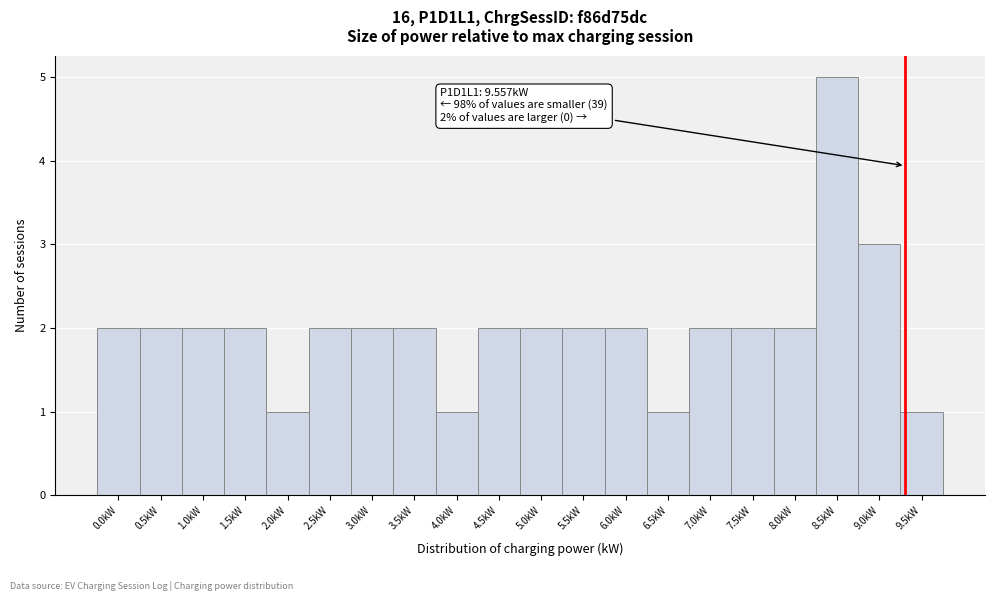

Reading left to right, extract all data points from this chart.

0.0kW=2	0.5kW=2	1.0kW=2	1.5kW=2	2.0kW=1	2.5kW=2	3.0kW=2	3.5kW=2	4.0kW=1	4.5kW=2	5.0kW=2	5.5kW=2	6.0kW=2	6.5kW=1	7.0kW=2	7.5kW=2	8.0kW=2	8.5kW=5	9.0kW=3	9.5kW=1